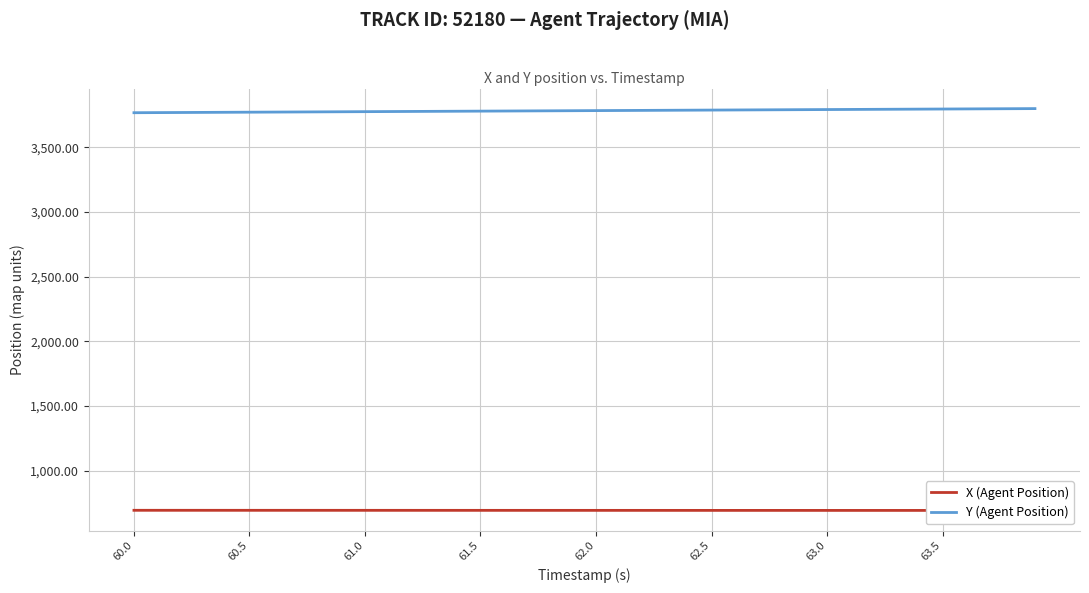

Rank the series by their average value, from lowest to highest.

X (Agent Position), Y (Agent Position)